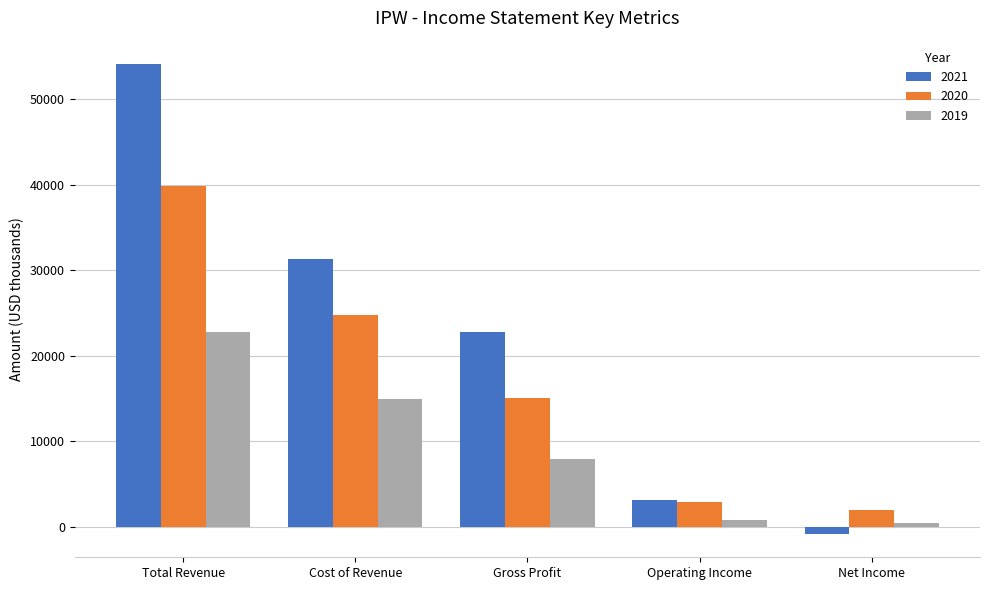

What is the label of the 1st bar from the right?

Net Income